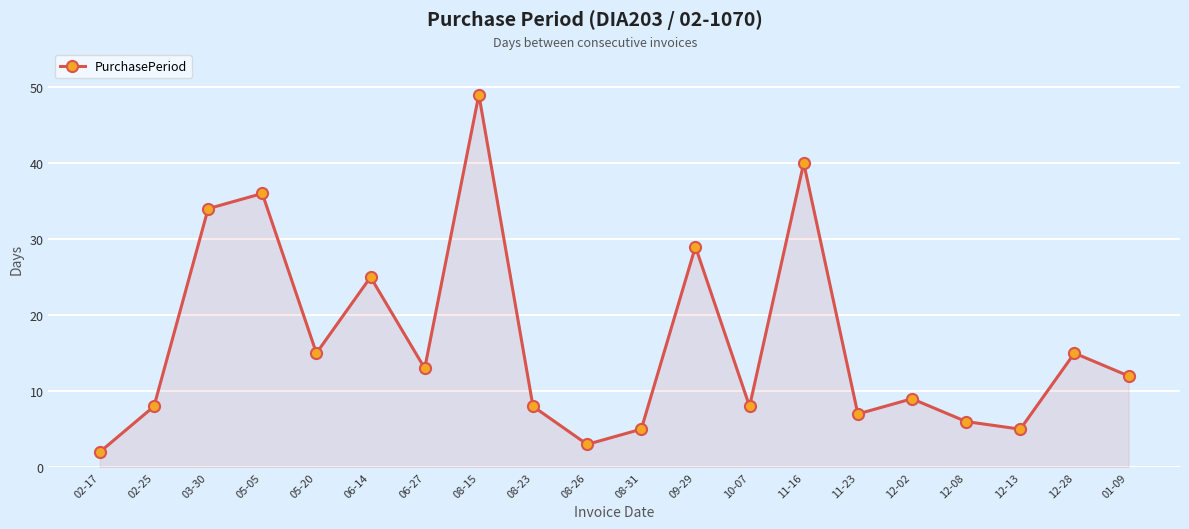

How many values are below 12?

10